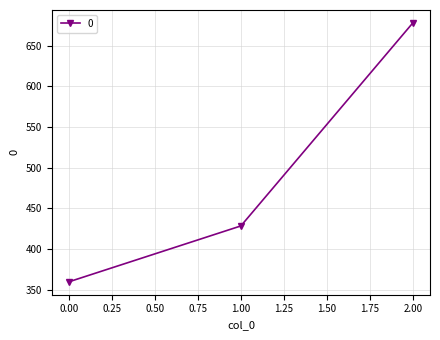

What value does the data have at 2.00?

677.8